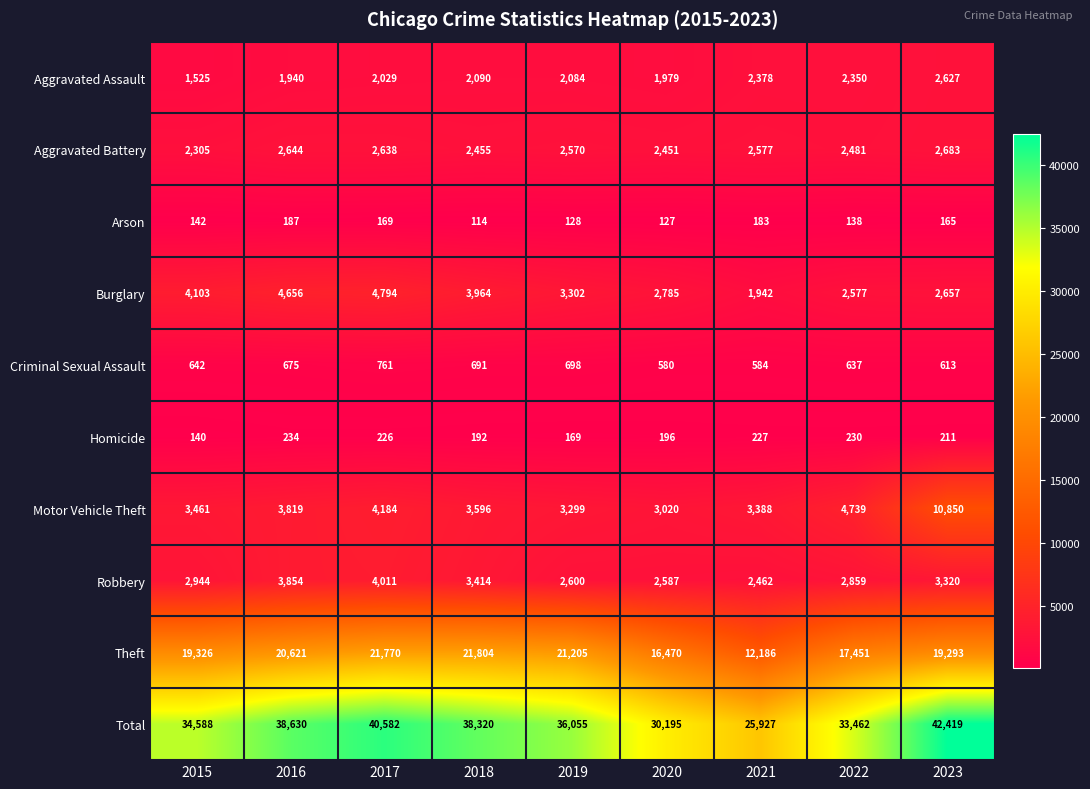

At which label is Total closest to 34173?

2015